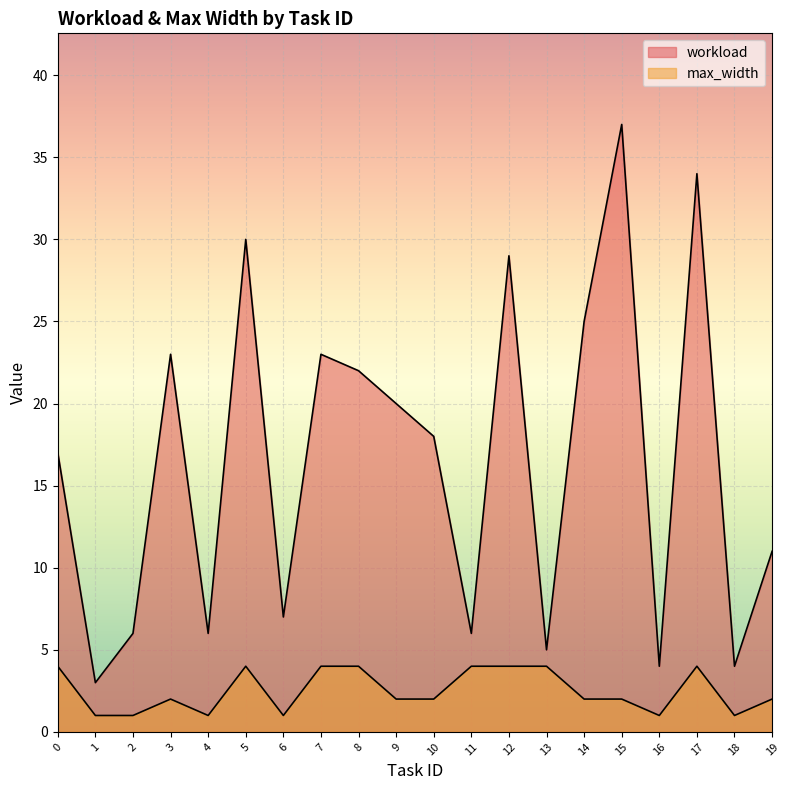

Reading right to left, what are all the values shown in this chart?

workload: 19=11	18=4	17=34	16=4	15=37	14=25	13=5	12=29	11=6	10=18	9=20	8=22	7=23	6=7	5=30	4=6	3=23	2=6	1=3	0=17
max_width: 19=2	18=1	17=4	16=1	15=2	14=2	13=4	12=4	11=4	10=2	9=2	8=4	7=4	6=1	5=4	4=1	3=2	2=1	1=1	0=4